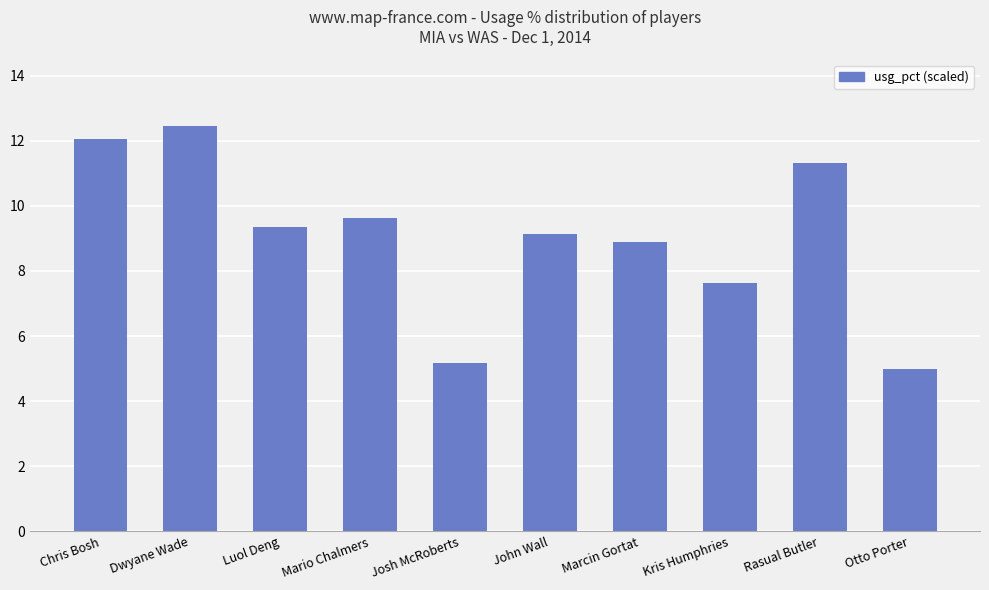

Count the number of data series in this chart.

1